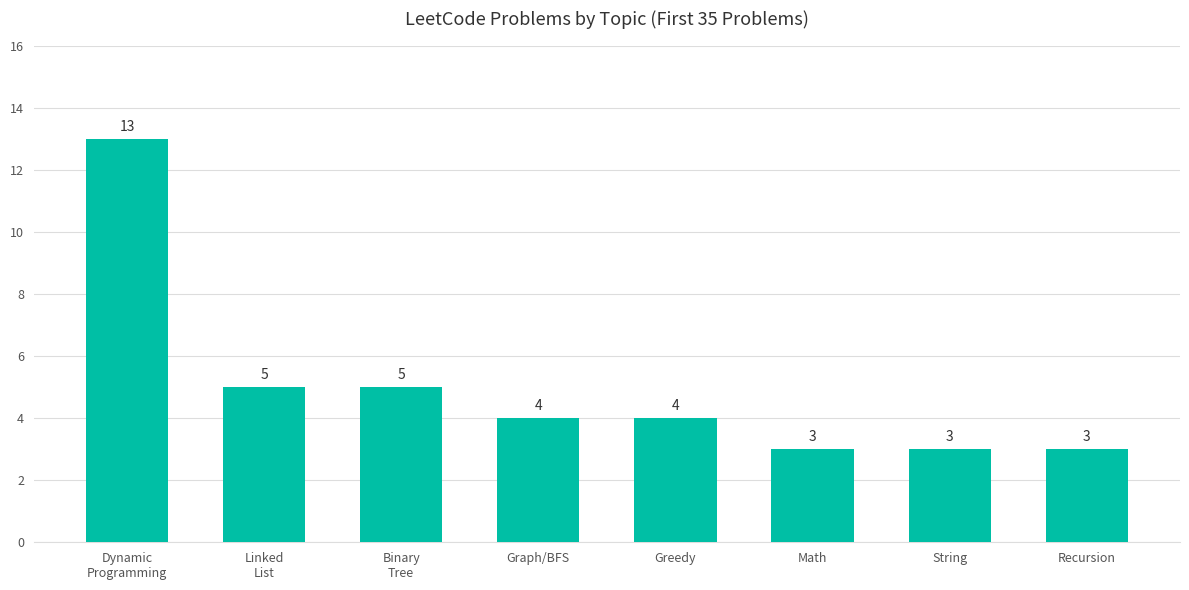

What is the difference between the second highest and second lowest values?

2